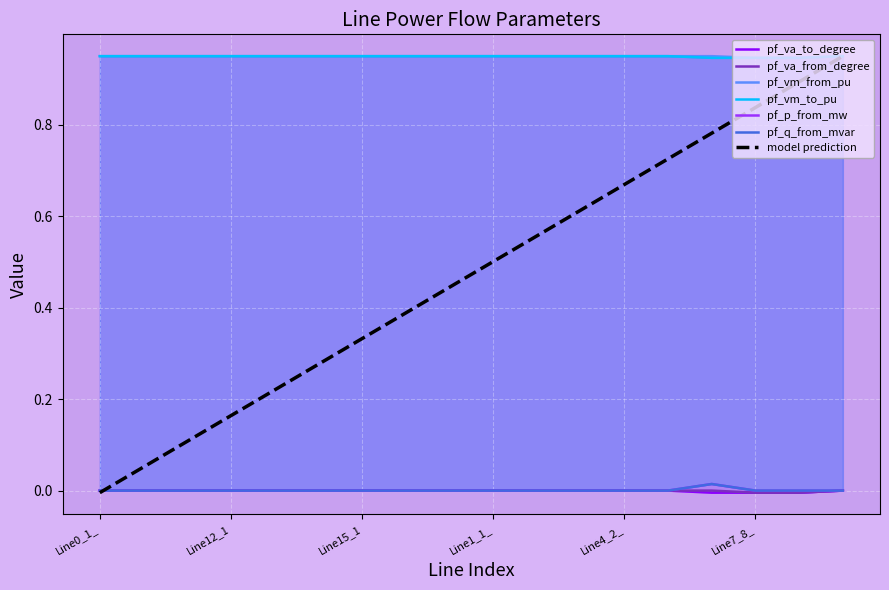

Is the value of pf_p_from_mw at Line10_11_12 greater than the value of pf_vm_from_pu at Line5_6_7?

No